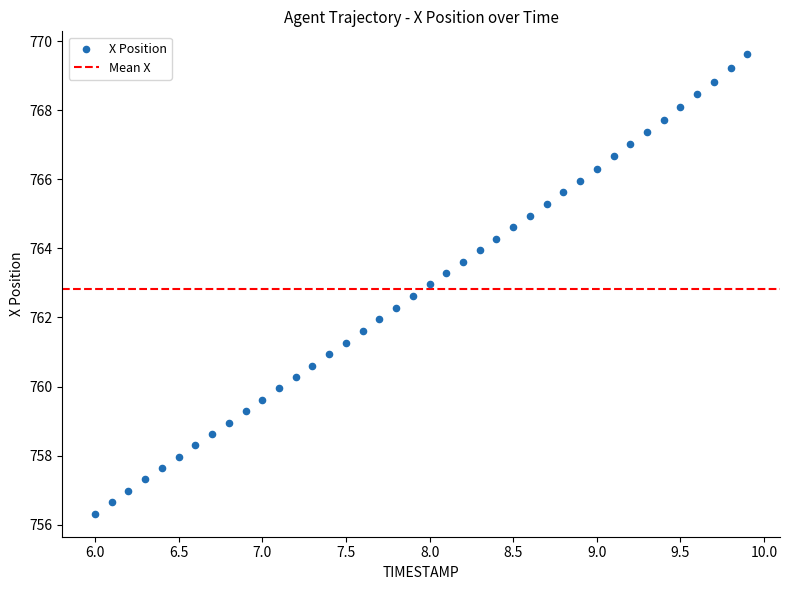

What is the range of X values (max minus min)?

3.9